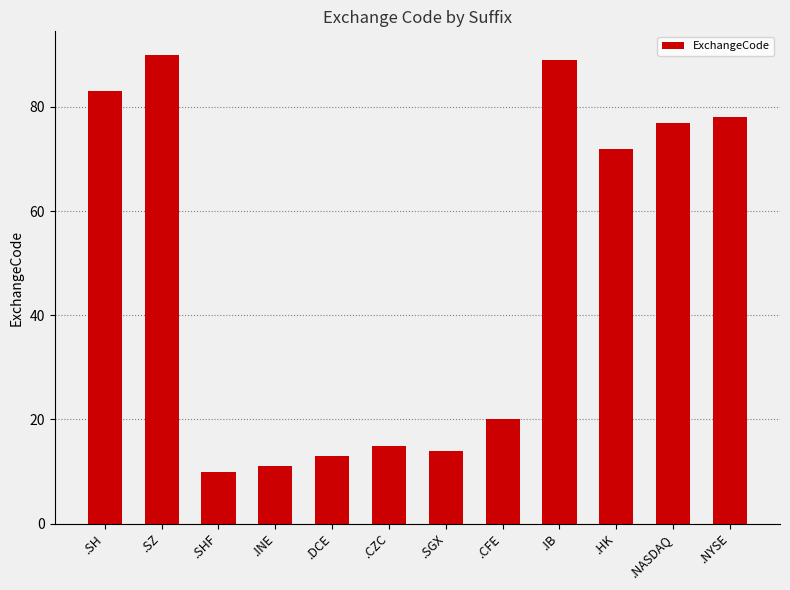

Reading left to right, what are all the values shown in this chart?

.SH=83	.SZ=90	.SHF=10	.INE=11	.DCE=13	.CZC=15	.SGX=14	.CFE=20	.IB=89	.HK=72	.NASDAQ=77	.NYSE=78